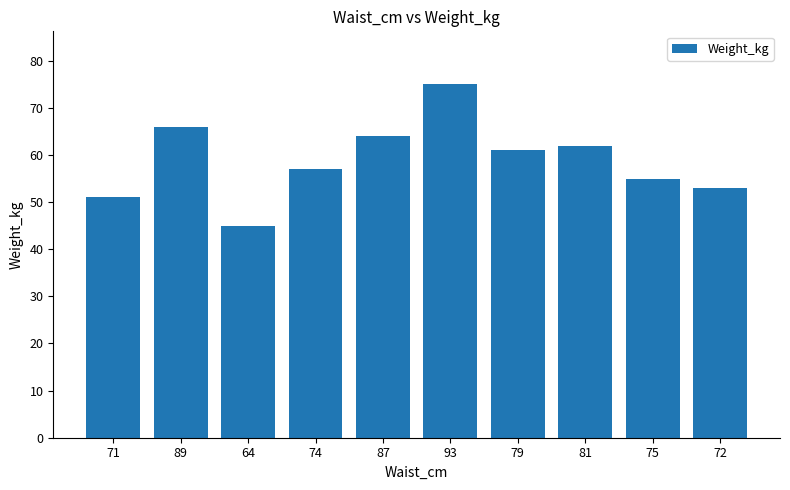

Between 64 and 72, which is larger?

72